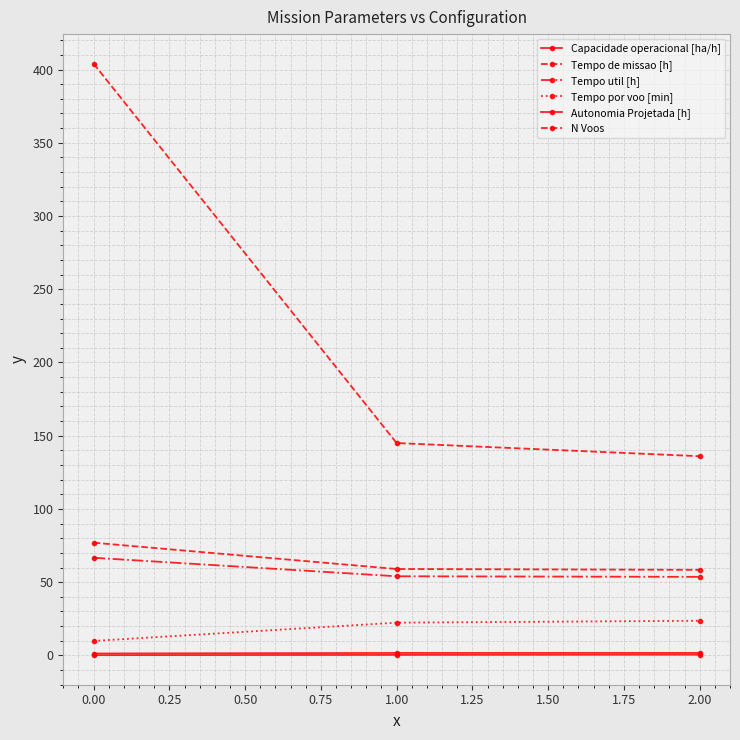

What is the minimum value shown in the chart?

0.2